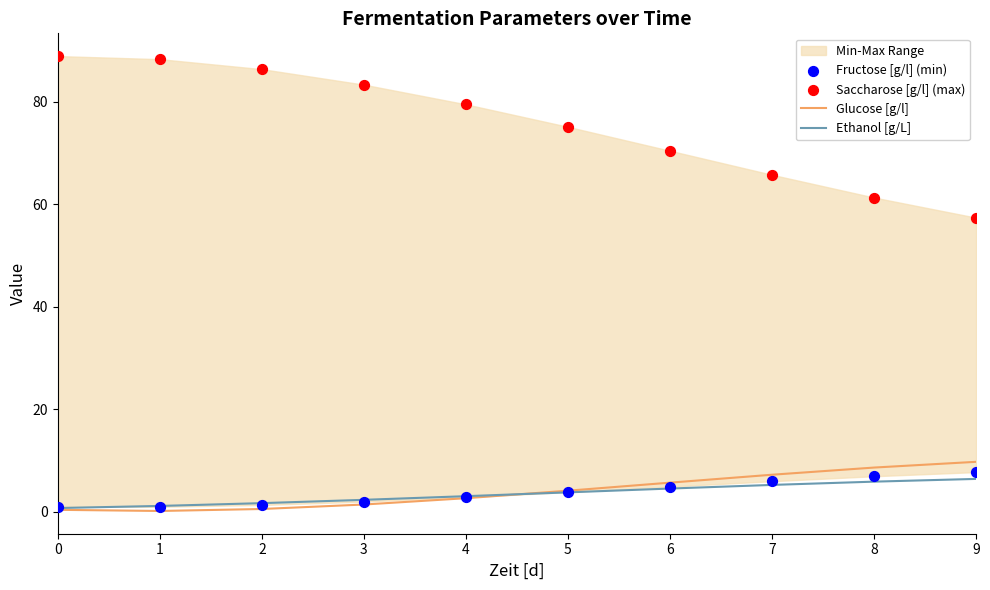

Which series contains the highest Y value?

Saccharose [g/l] (max)